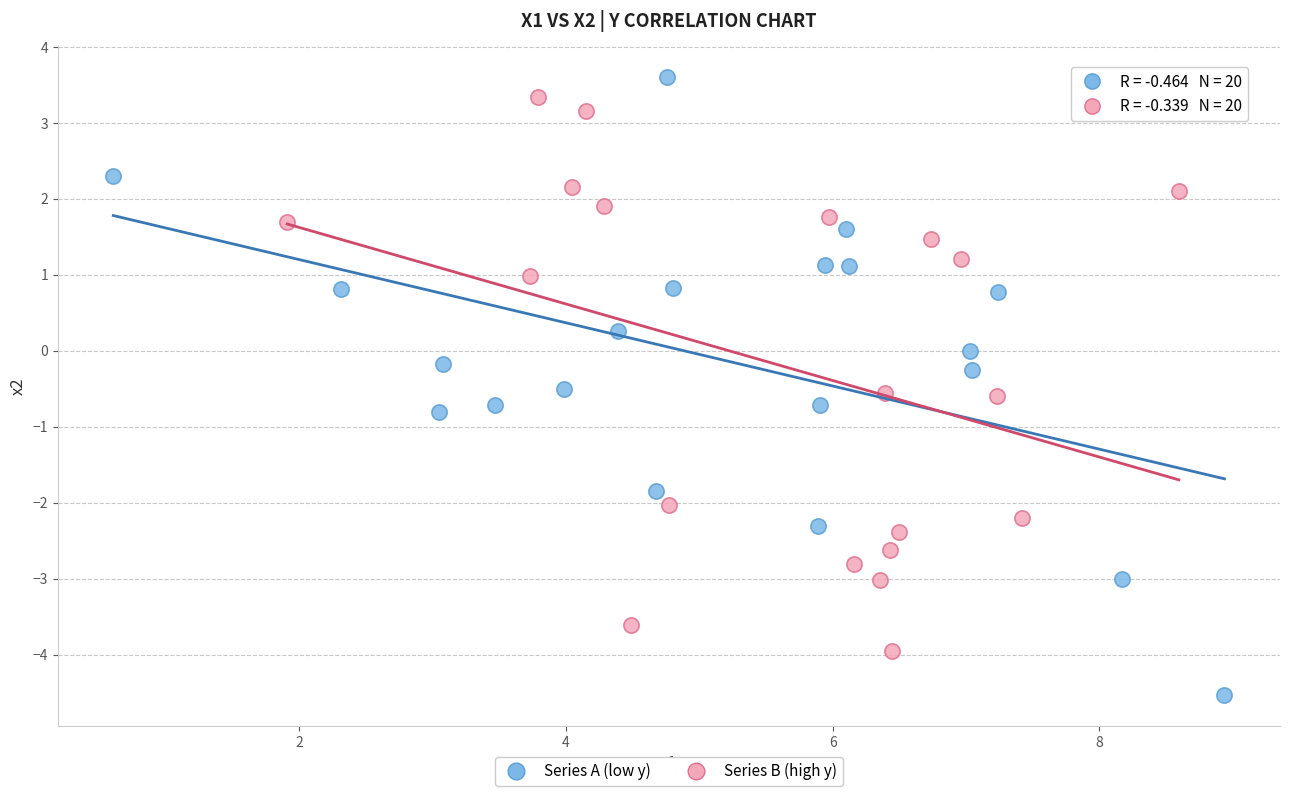

Which series reaches the minimum Y coordinate?

Series A (low y)